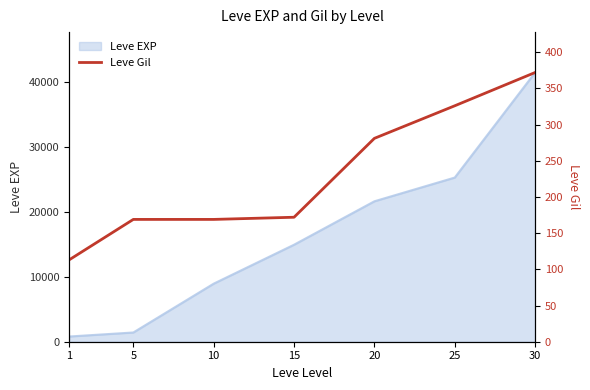

Between 20 and 10, which is larger?

20